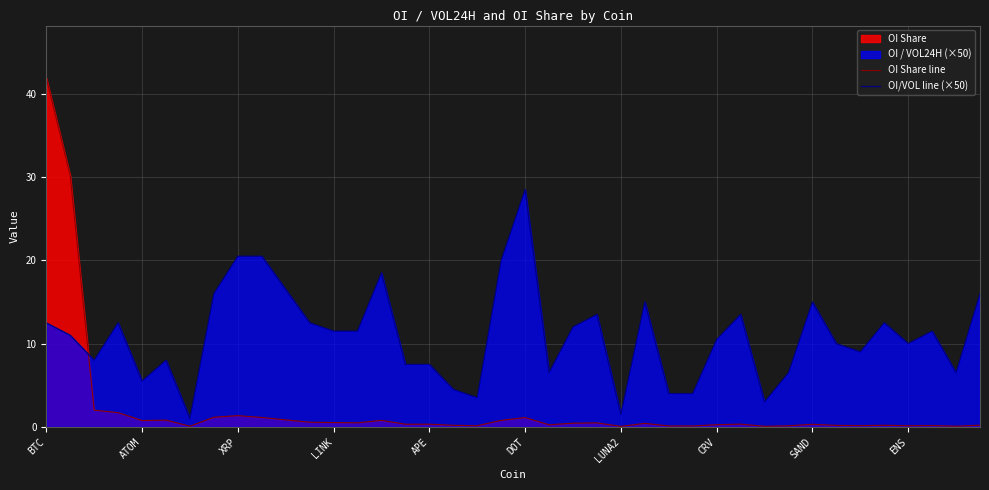

What is the difference between the highest and lowest values at 37?

11.3